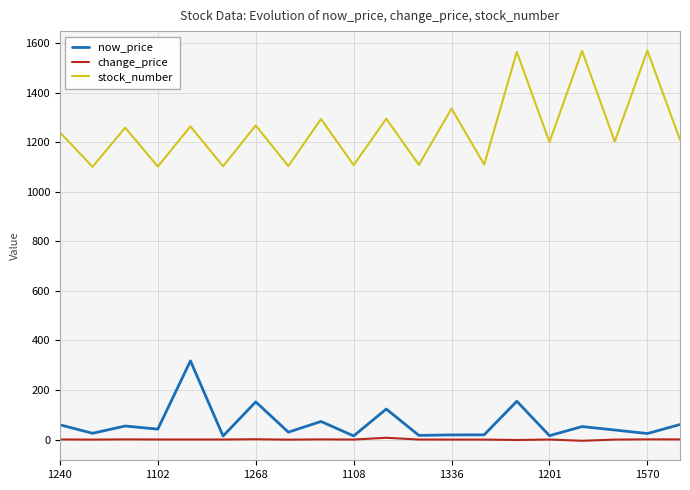

What is the minimum value for stock_number?

1101.0